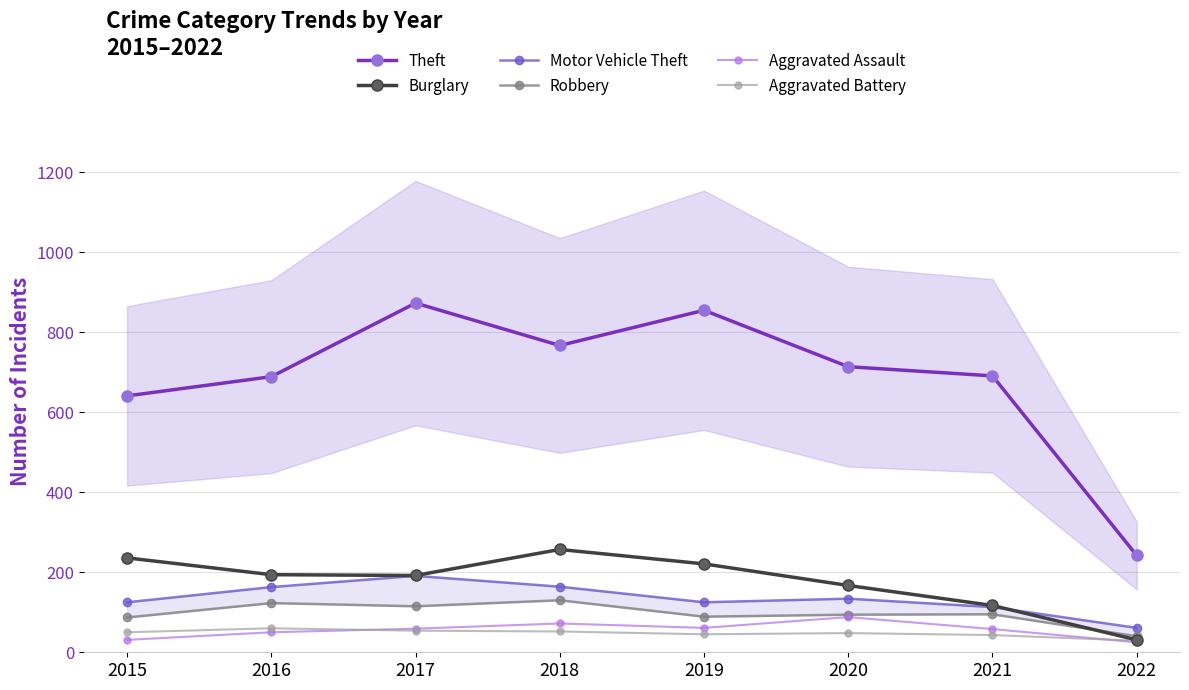

Reading left to right, what are all the values shown in this chart?

Theft: 641	689	873	767	855	714	691	242
Burglary: 236	194	192	257	221	167	117	31
Motor Vehicle Theft: 125	163	191	164	125	134	113	61
Robbery: 87	123	115	130	89	94	95	40
Aggravated Assault: 31	50	59	72	61	88	58	25
Aggravated Battery: 50	60	54	52	45	48	43	29